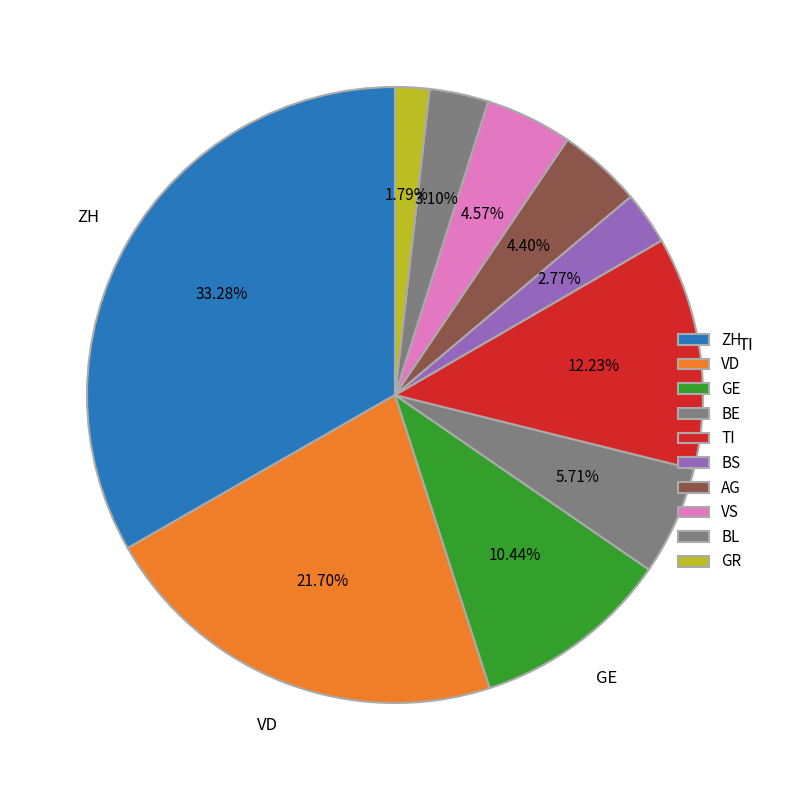

Between BL and GE, which is larger?

GE